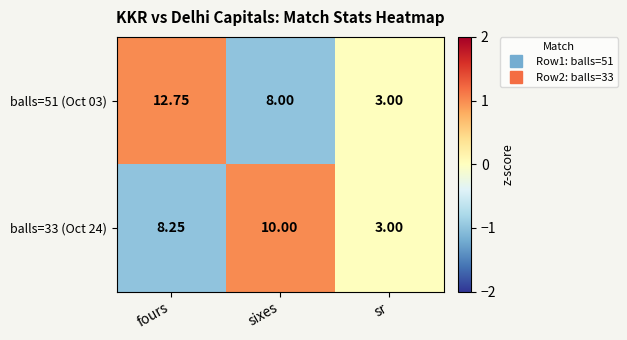

How many distinct data groups are displayed?

2